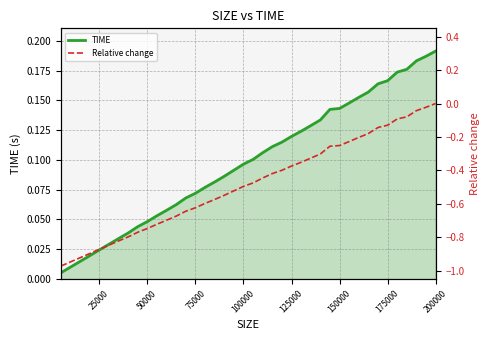

True or false: Relative change and TIME cross at least once.

False